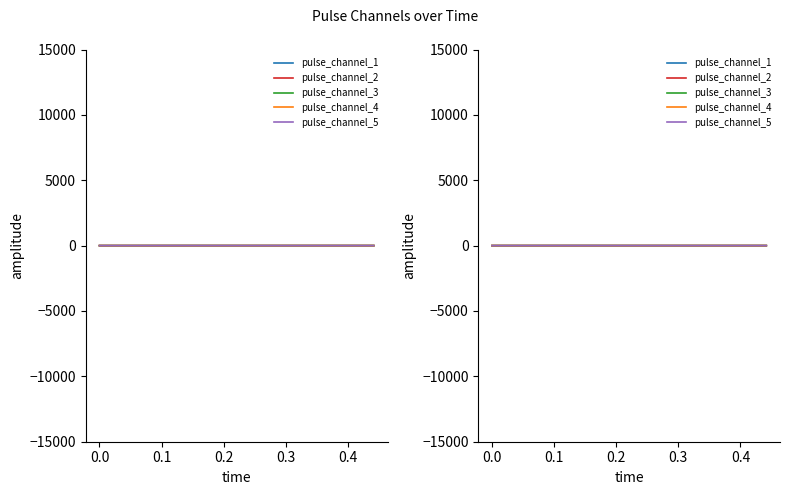

What is the difference between the highest and lowest values at 0.2?

1.0